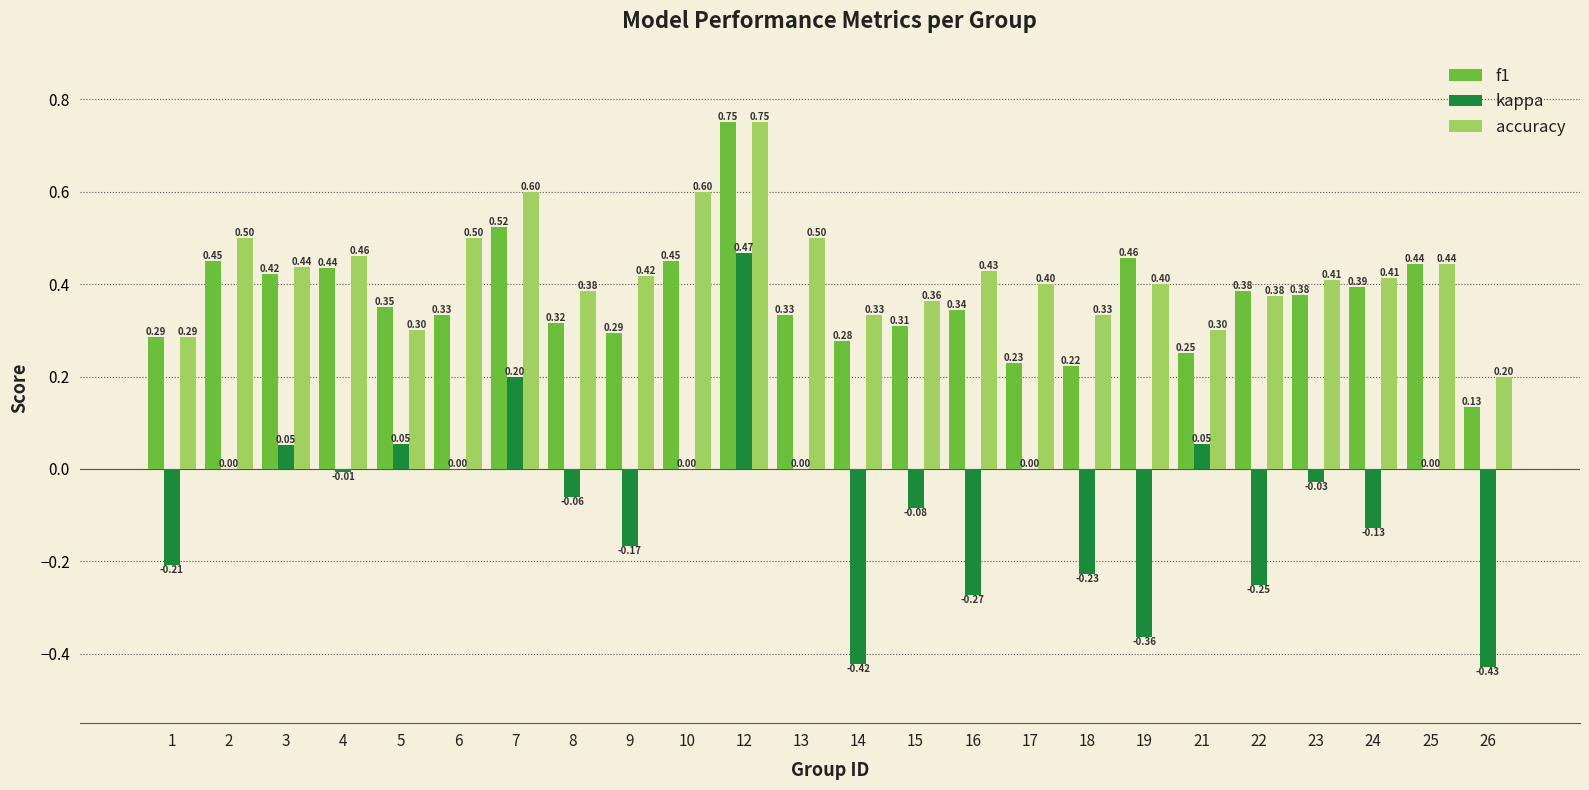

What is the sum of the f1 values at 7 and 12?

1.3